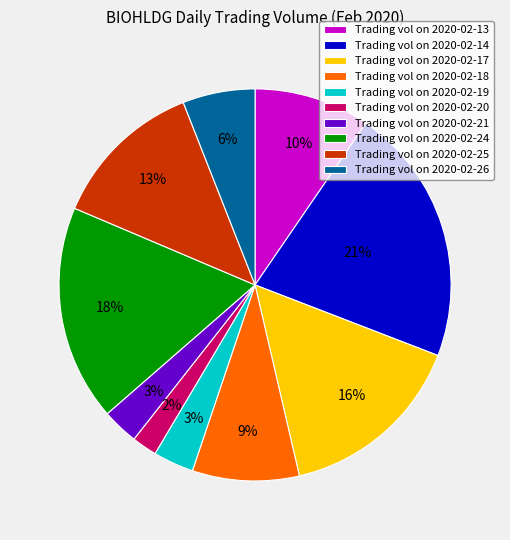

How many segments does this pie chart have?

10